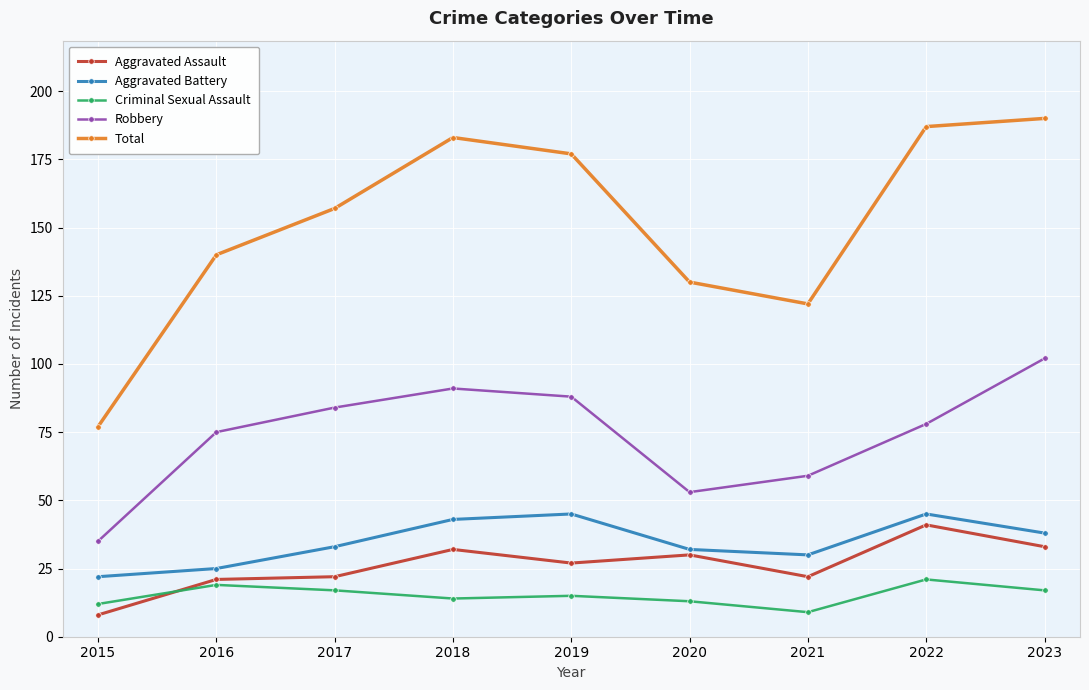

Is the value of Robbery at 2016 greater than the value of Criminal Sexual Assault at 2020?

Yes